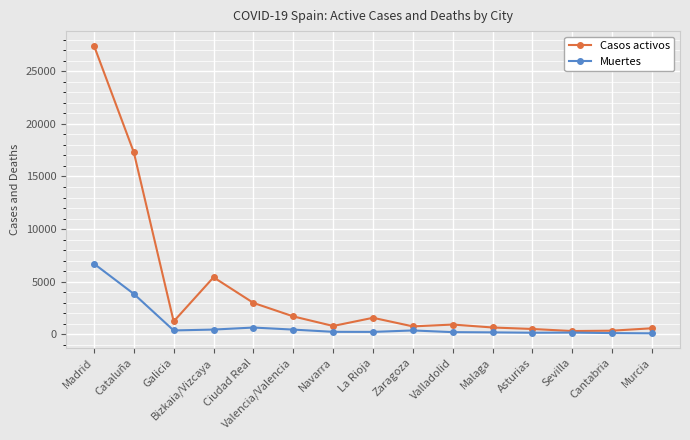

True or false: Muertes has more than 0 interior local peaks.

True